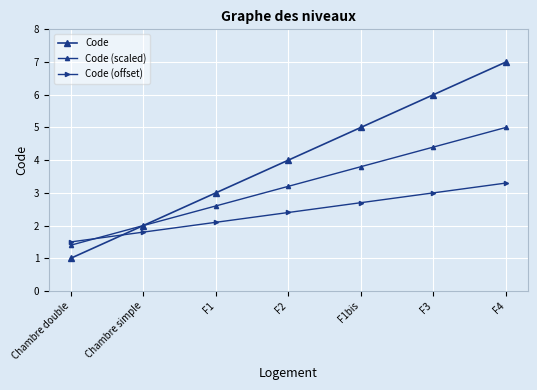

Does the chart have visible grid lines?

Yes